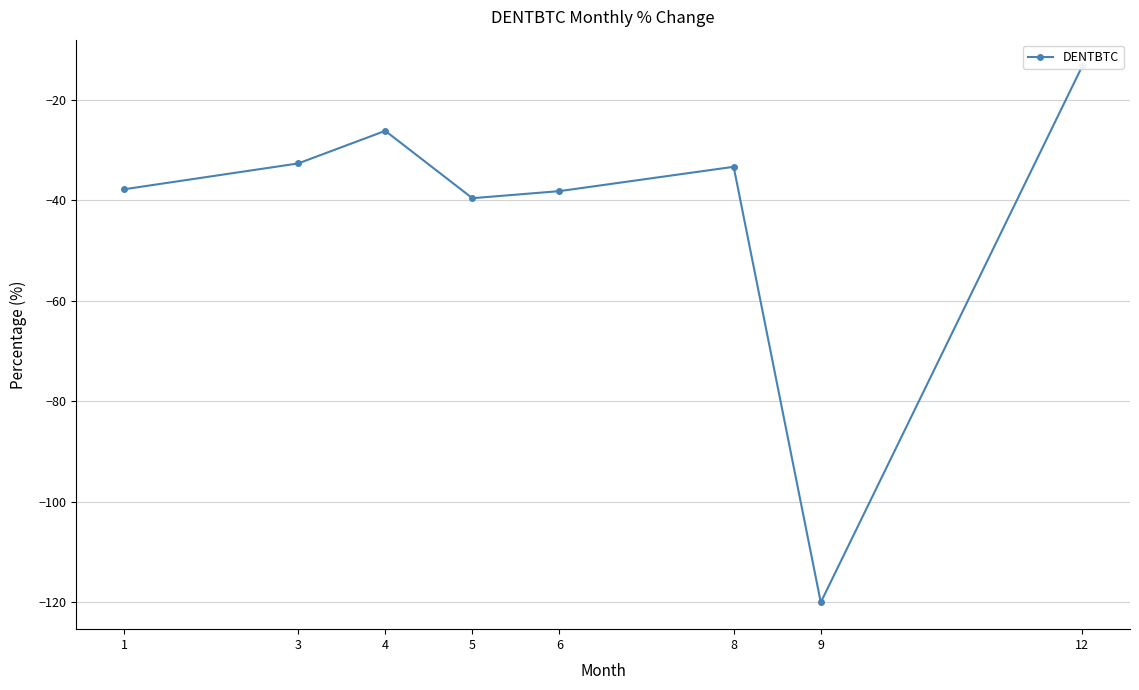

What value does the data have at 4?

-26.2